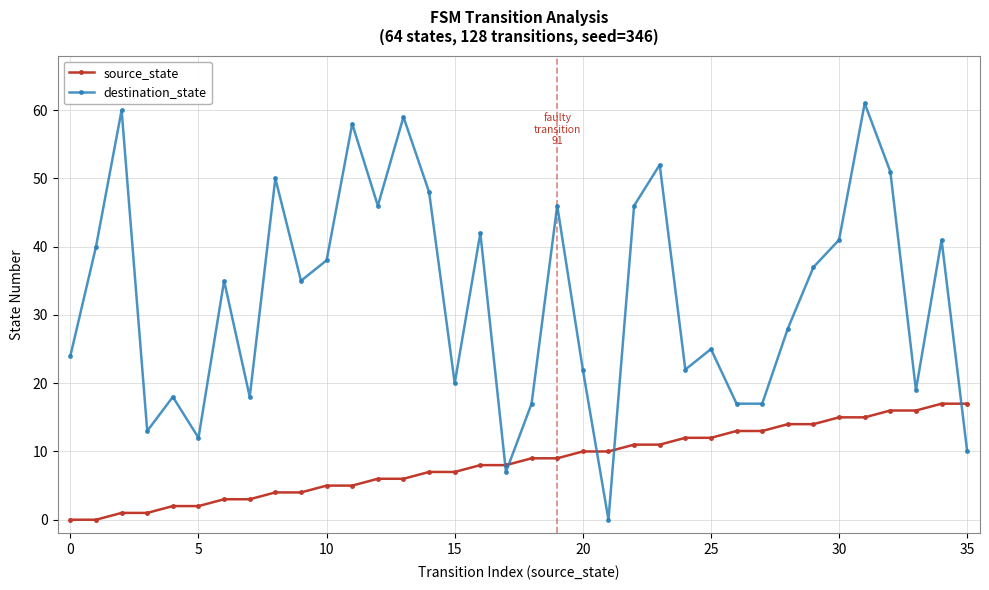

After their last crossing, which series has the higher values: source_state or destination_state?

source_state